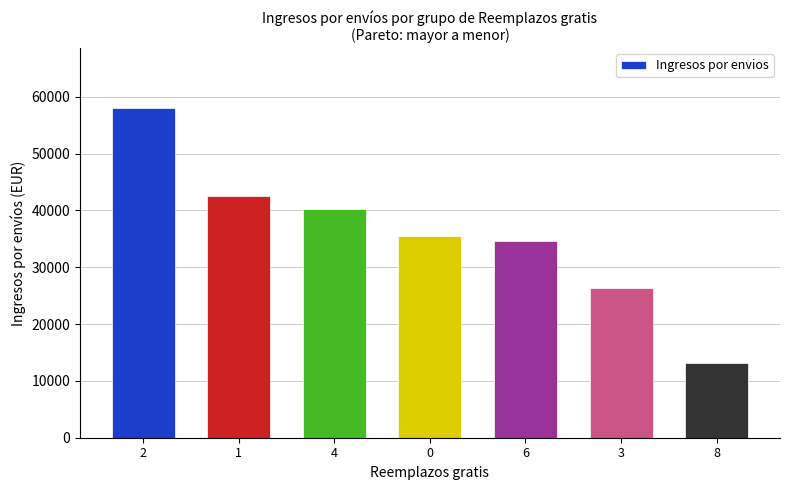

What is the value of the 5th bar from the left?

34622.4